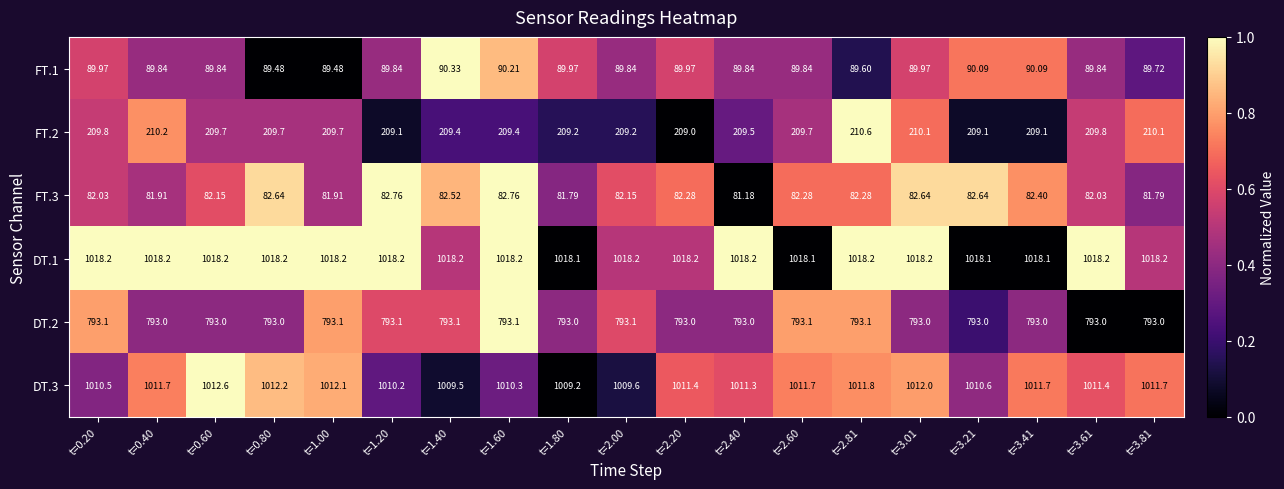

Is the value of FT.3 at t=1.40 greater than the value of DT.3 at t=2.40?

No